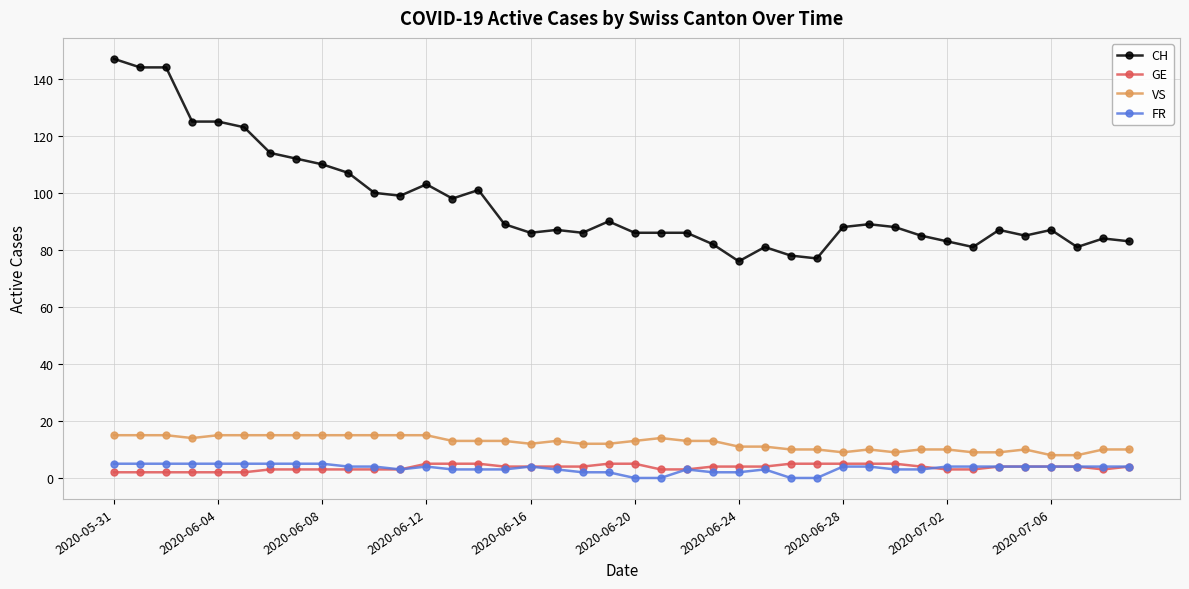

Which series has the largest range (max minus min)?

CH